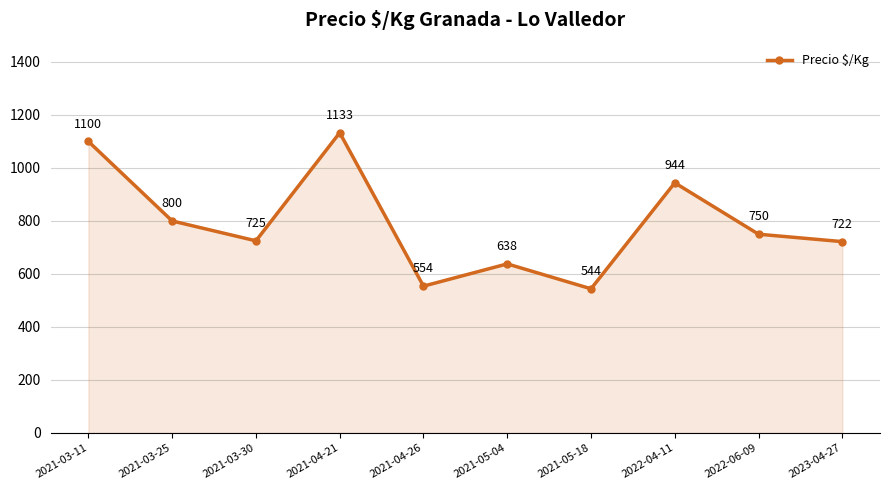

True or false: the data shows 800 at 2021-03-25.

True